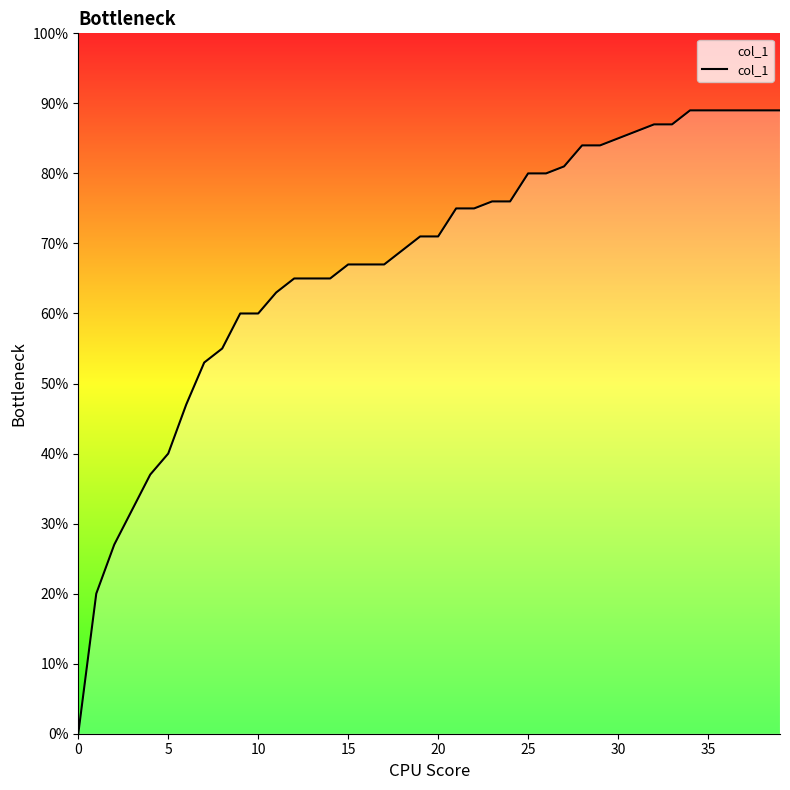

Does the chart have visible grid lines?

No